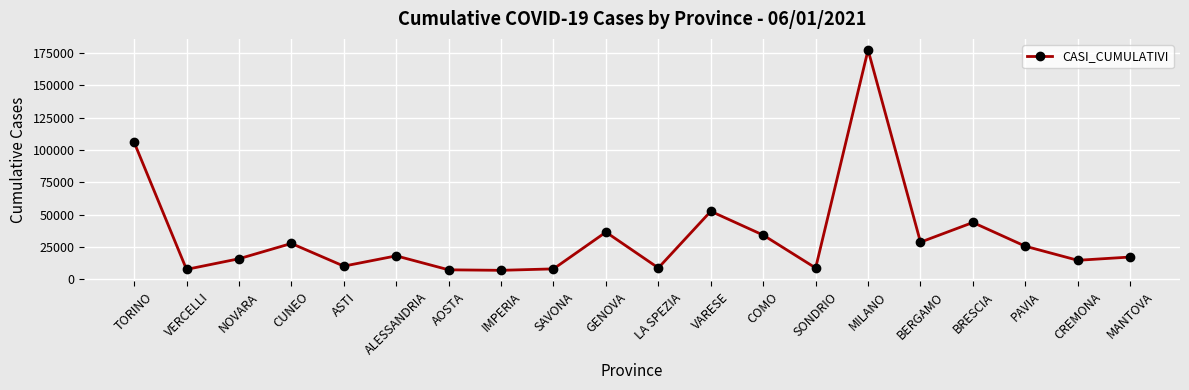

True or false: the data has more than 2 interior local peaks.

True